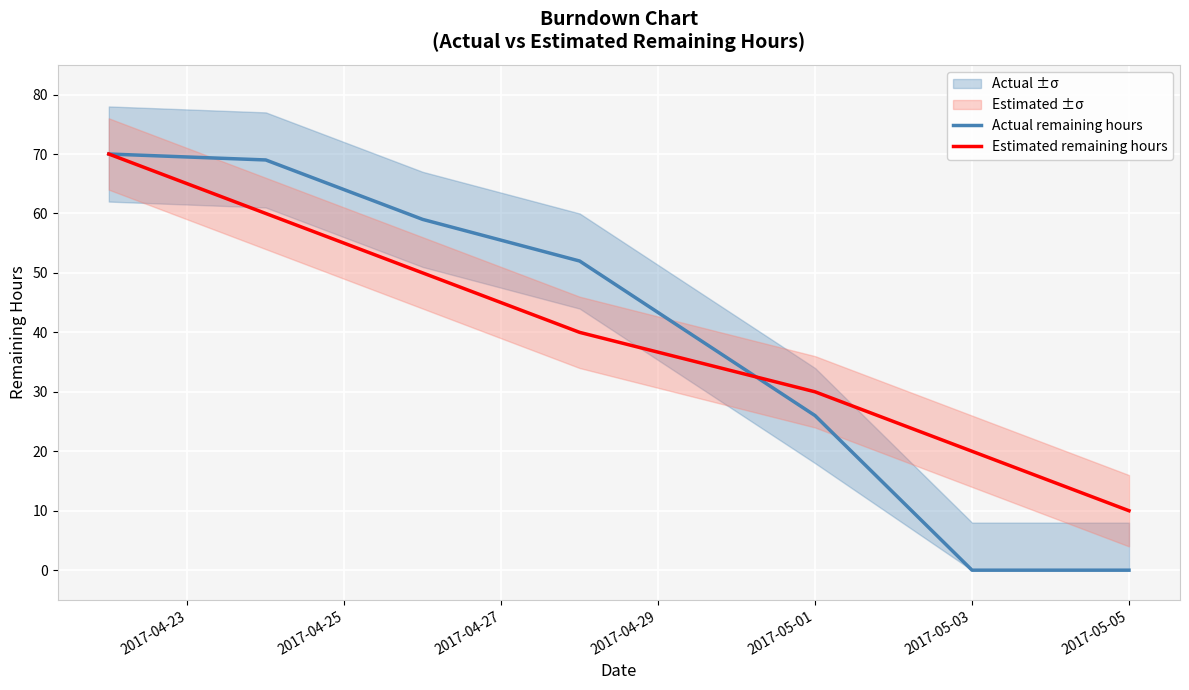

What is the lowest value of the Estimated remaining hours series?

10